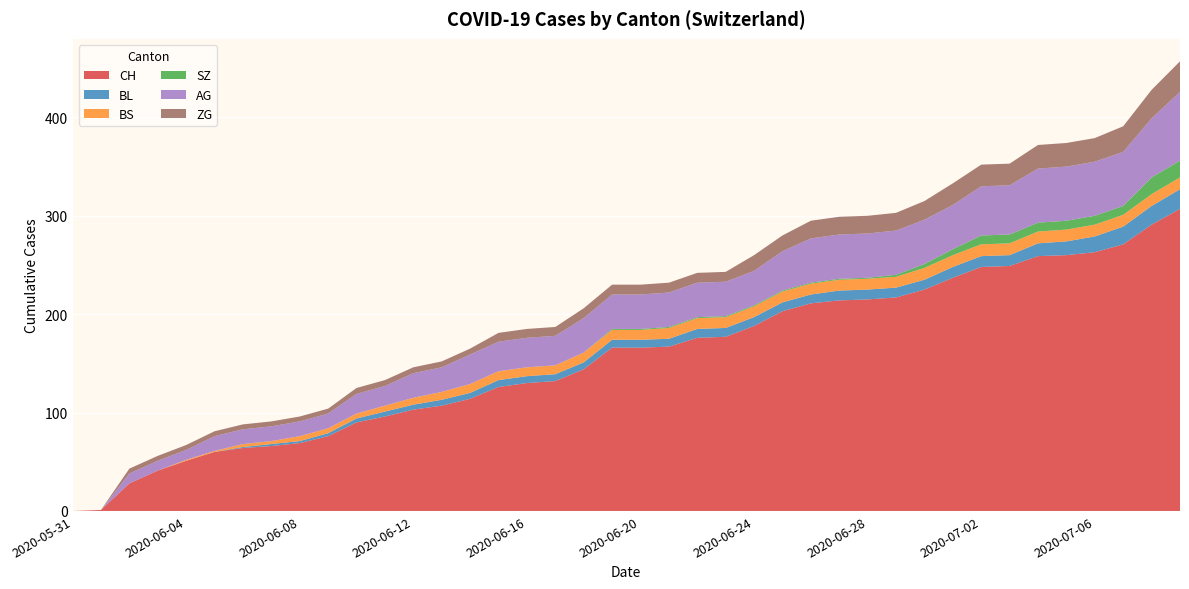

Reading left to right, extract all data points from this chart.

CH: 0	1	28	41	51	60	64	66	69	76	90	96	103	107	114	126	130	132	144	166	166	167	176	177	188	203	211	214	215	217	225	237	248	249	259	260	263	271	291	307
BL: 0	0	0	0	0	0	1	2	2	3	4	5	5	6	6	7	7	7	7	8	8	8	9	9	9	9	9	10	10	10	10	11	11	11	13	14	16	18	19	20
BS: 0	0	0	0	1	1	3	3	5	5	5	6	7	8	9	9	9	9	10	10	10	11	11	11	11	11	11	11	11	11	12	12	12	12	12	12	12	12	12	12
SZ: 0	0	0	0	0	0	0	0	0	0	0	0	0	0	0	0	0	0	0	1	1	1	1	1	1	1	1	1	1	2	4	6	9	9	9	9	9	9	17	17
AG: 0	0	10	10	10	15	15	15	15	15	20	20	25	25	30	30	30	30	35	35	35	35	35	35	35	40	45	45	45	45	45	45	50	50	55	55	55	55	60	70
ZG: 0	0	5	5	5	5	5	5	5	5	6	6	6	6	6	9	9	9	10	10	10	10	10	10	16	16	18	18	18	18	19	22	22	22	24	24	24	26	29	31